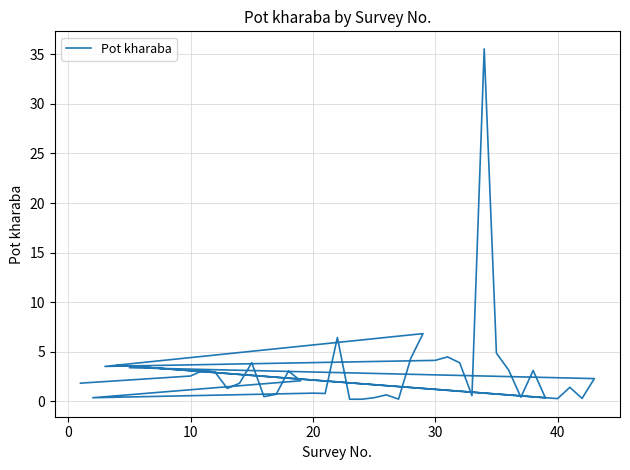

True or false: there are more than 1 points higher than both neighbors.

True